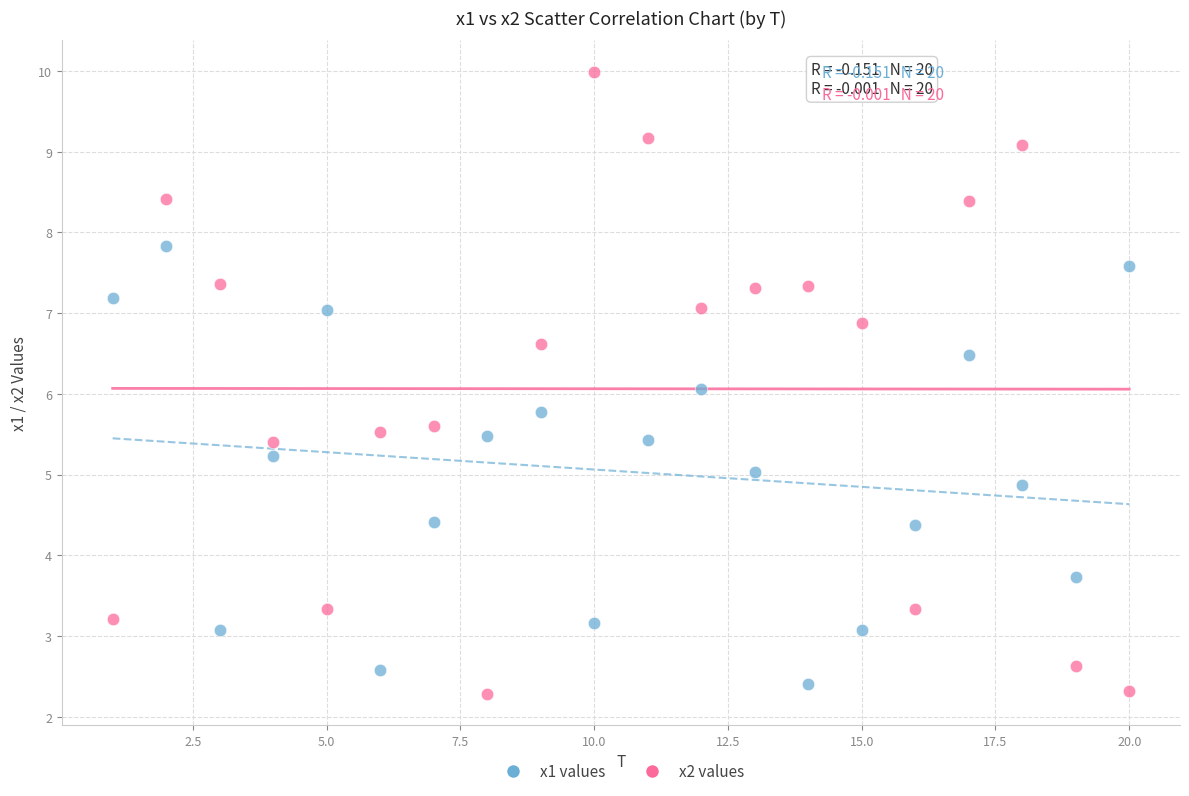

Which series reaches the maximum Y coordinate?

x2 values